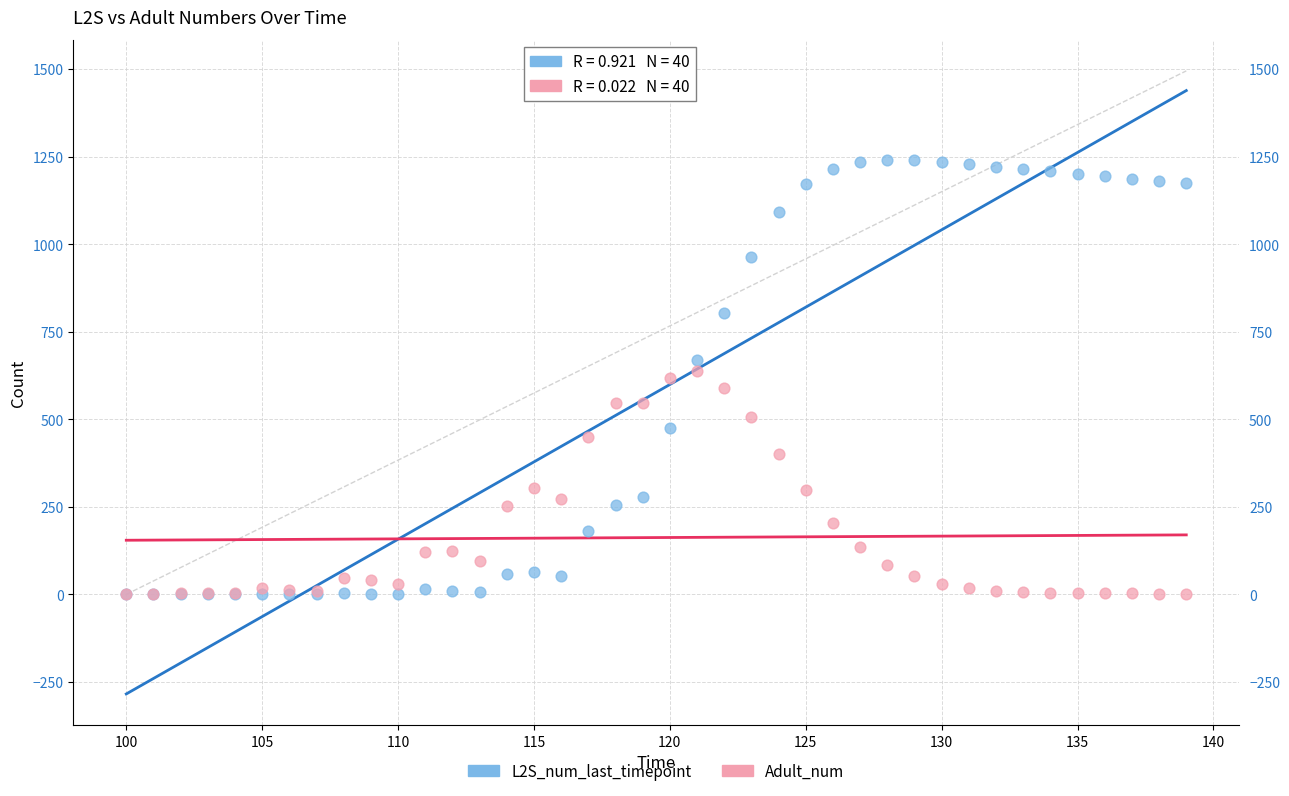

Which series has the largest Y range (max minus min)?

L2S_num_last_timepoint